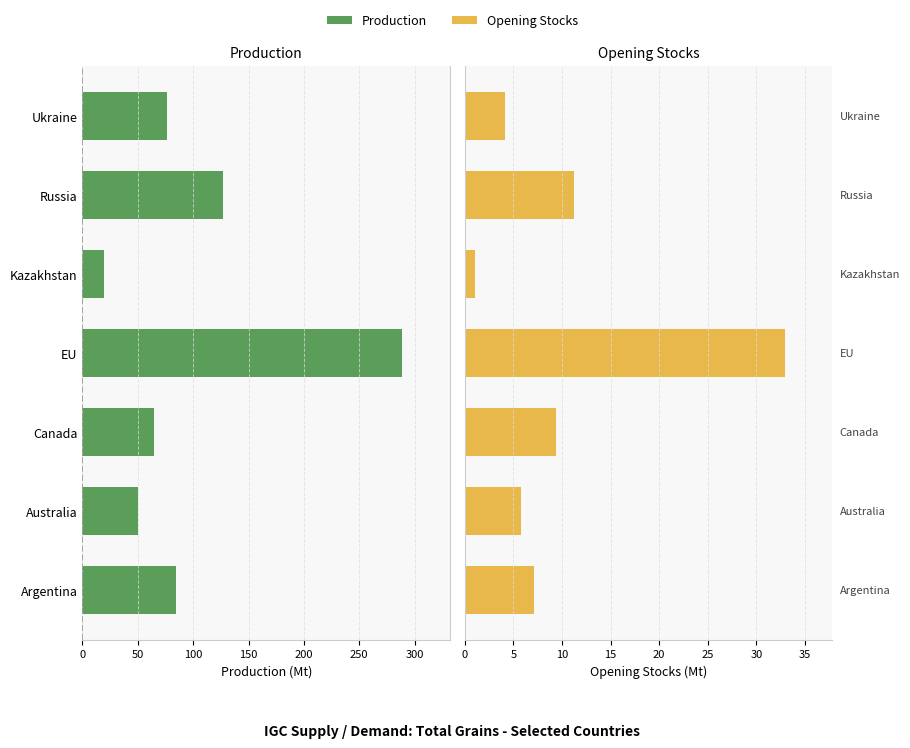

Reading left to right, extract all data points from this chart.

Production: 84.7	50.2	64.7	288.8	19.2	127.3	75.9
Opening Stocks: 7.1	5.8	9.4	32.9	1.0	11.2	4.2